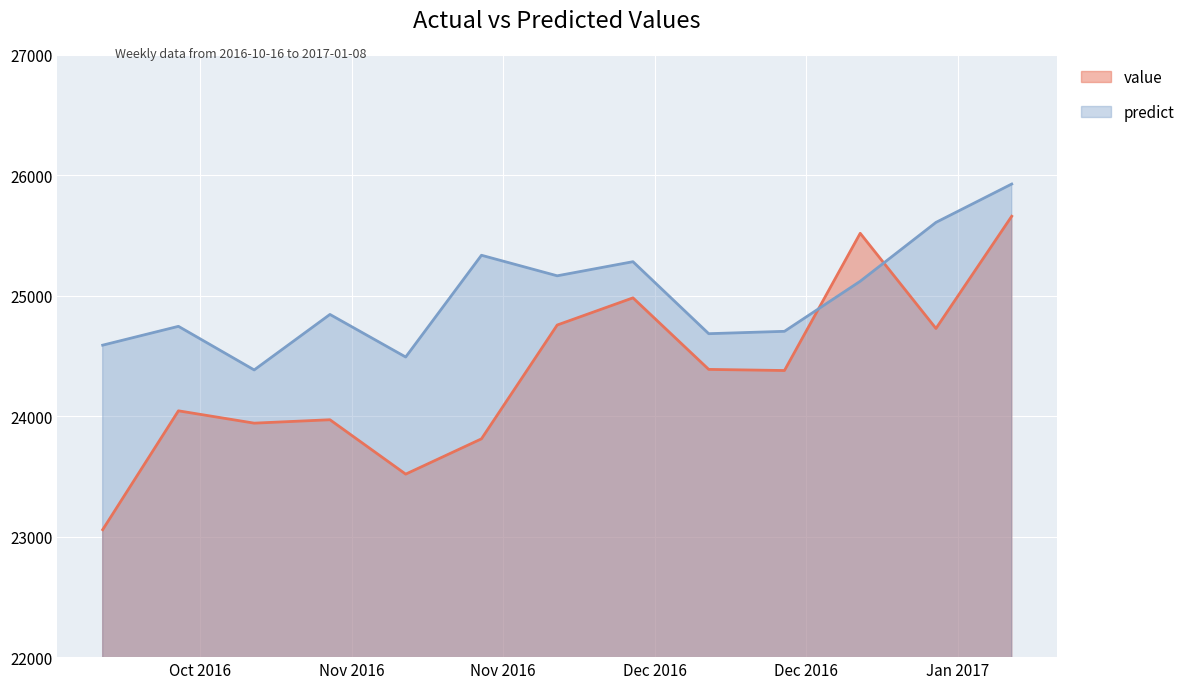

At which category does predict reach its first local valley?

2016-10-30